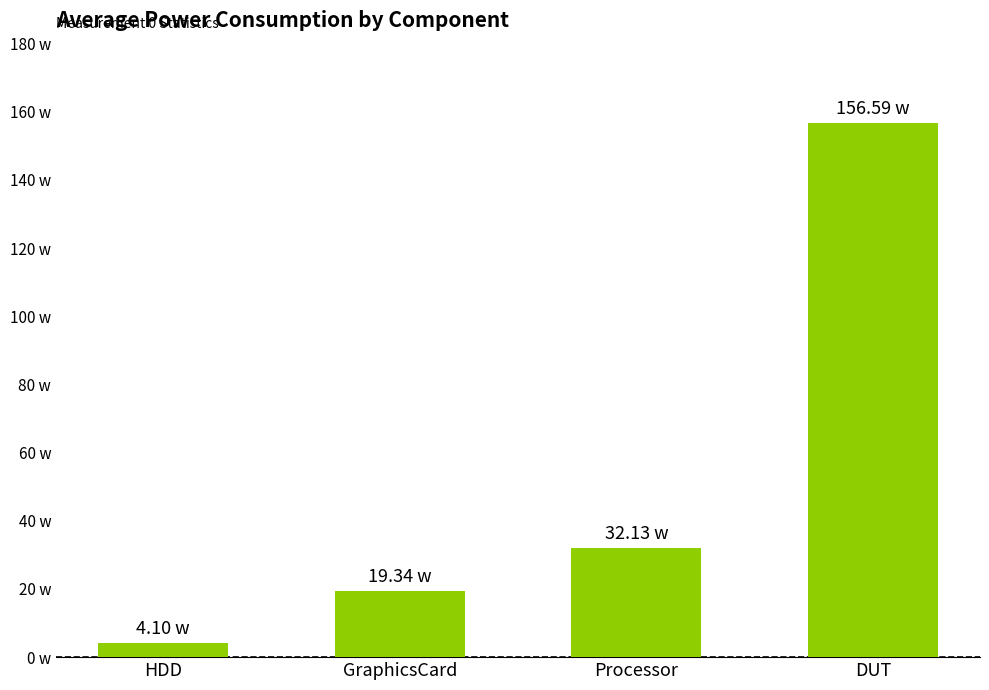

What is the difference between the maximum and minimum values?

152.5